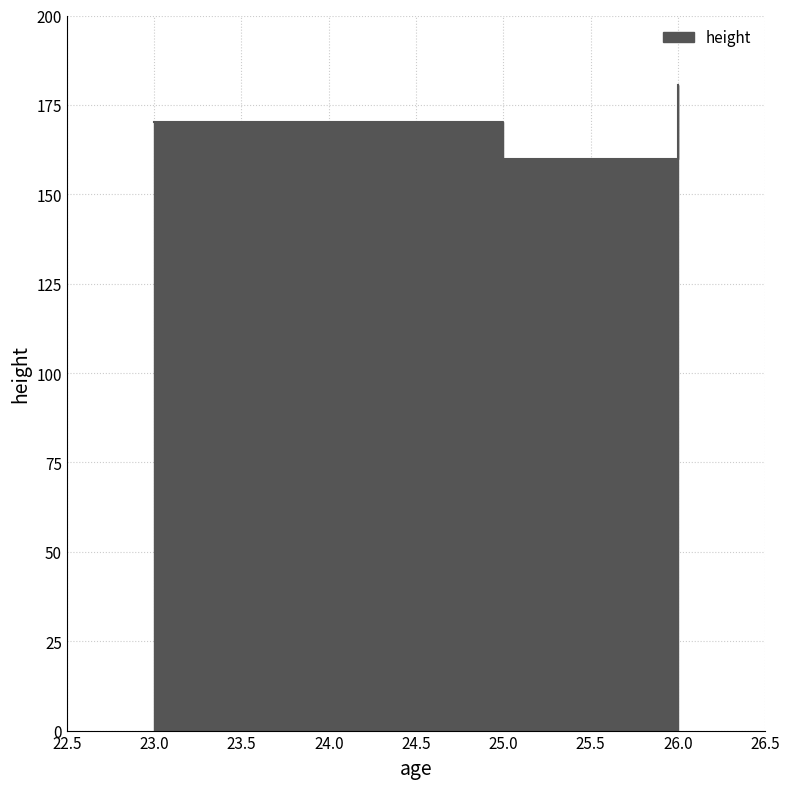

List the labels in order of value, smallest first.

25, 23, 26